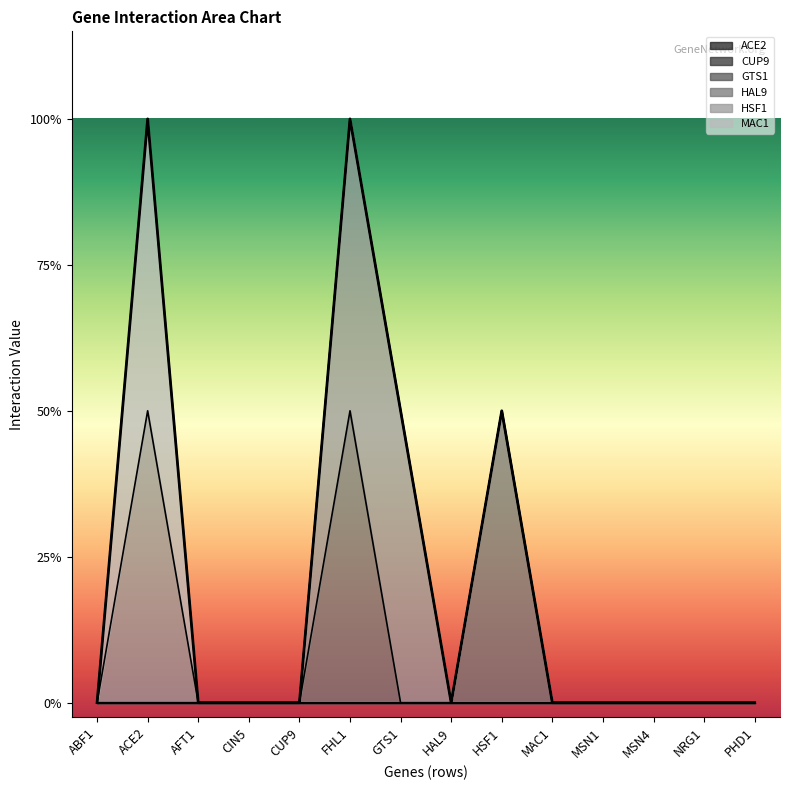

At NRG1, list the series in order from largest to smallest.

ACE2, CUP9, GTS1, HAL9, HSF1, MAC1